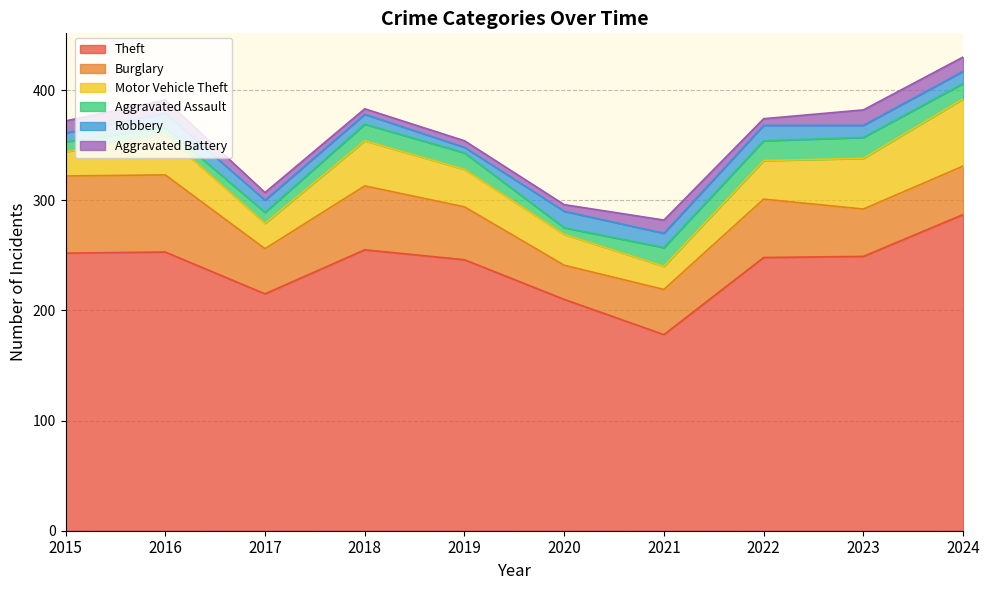

What is the value of the Robbery point at the 3rd from the left?

11